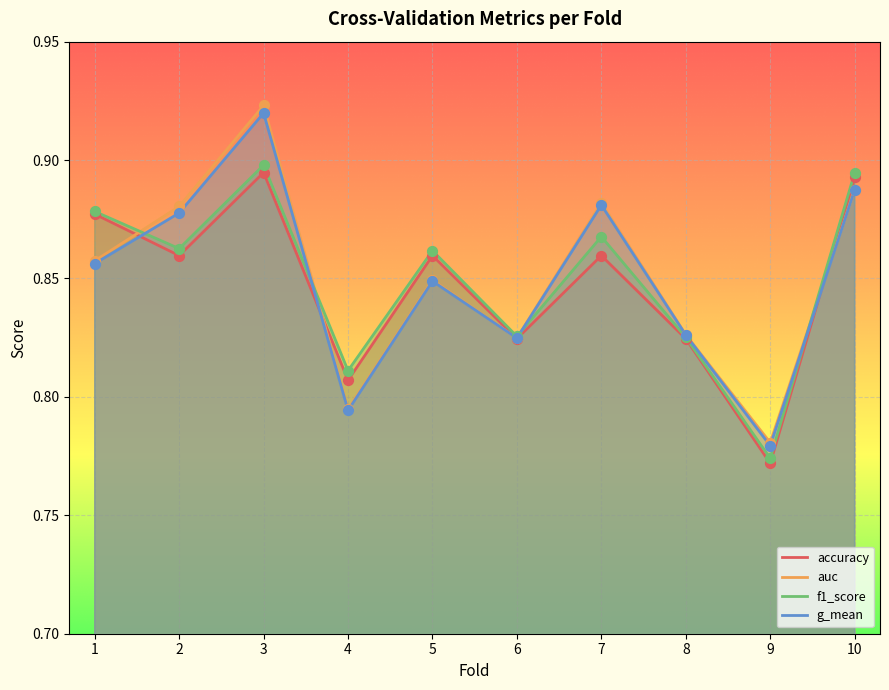

At which category is the sum across all series the highest?

3